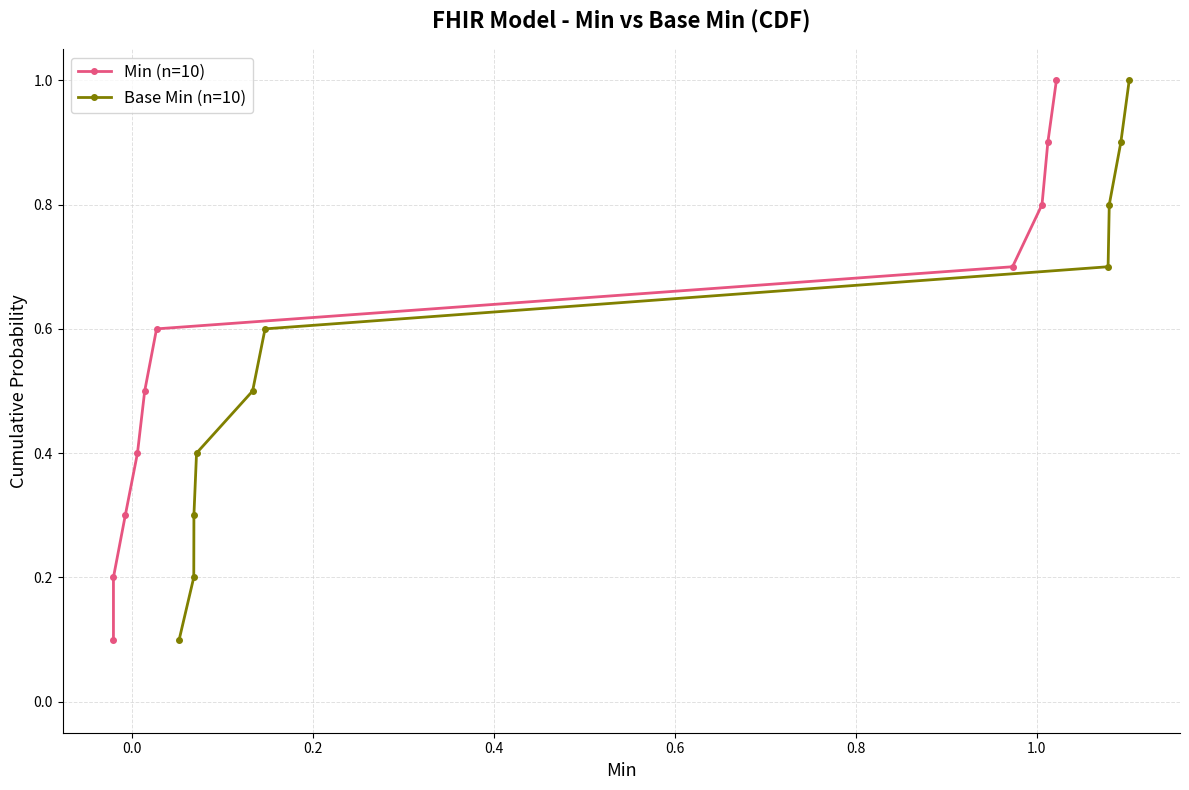

What is the value of the Base Min (n=10) point at the 2nd from the left?

0.2